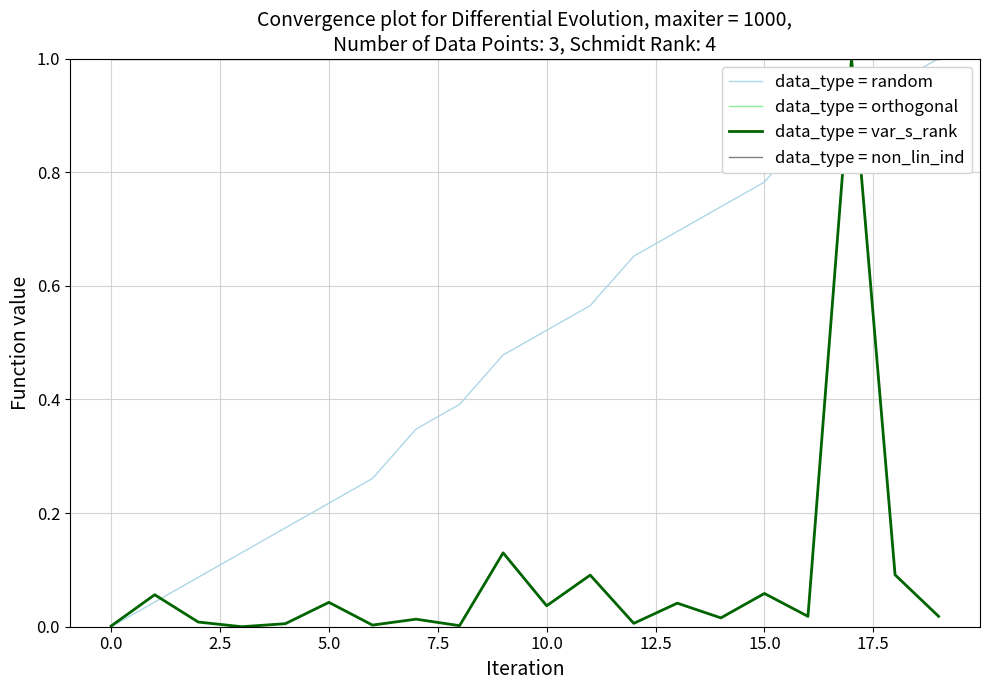

Does the chart have visible grid lines?

Yes